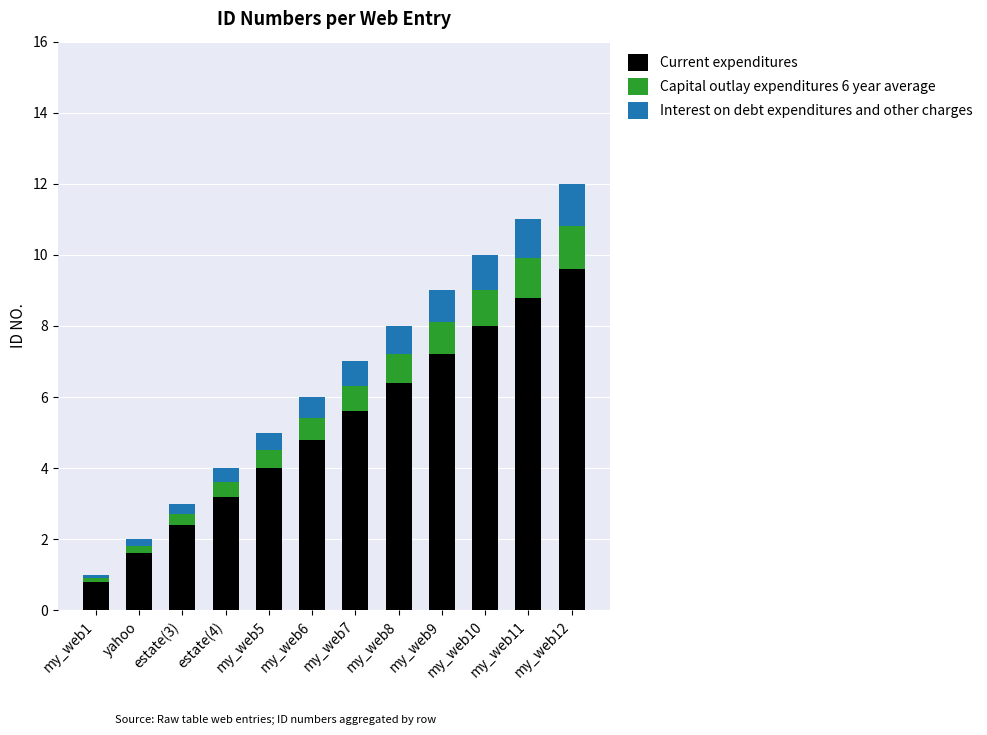

At which category is the sum across all series the highest?

my_web12